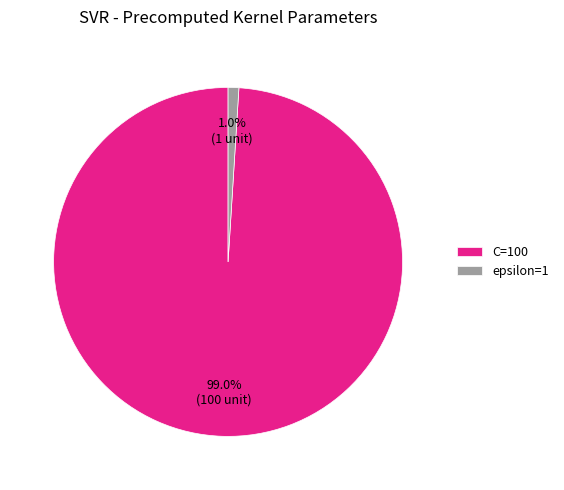

Rank the categories by value from highest to lowest.

C=100, epsilon=1